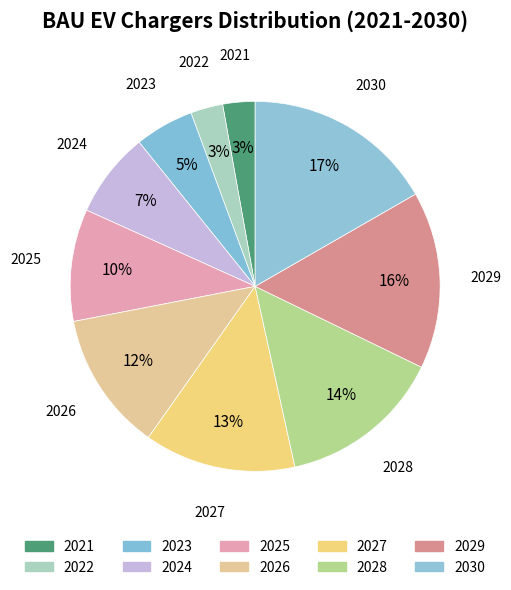

To the nearest percent, what is the difference between the largest and smallest slice percentages?

14%